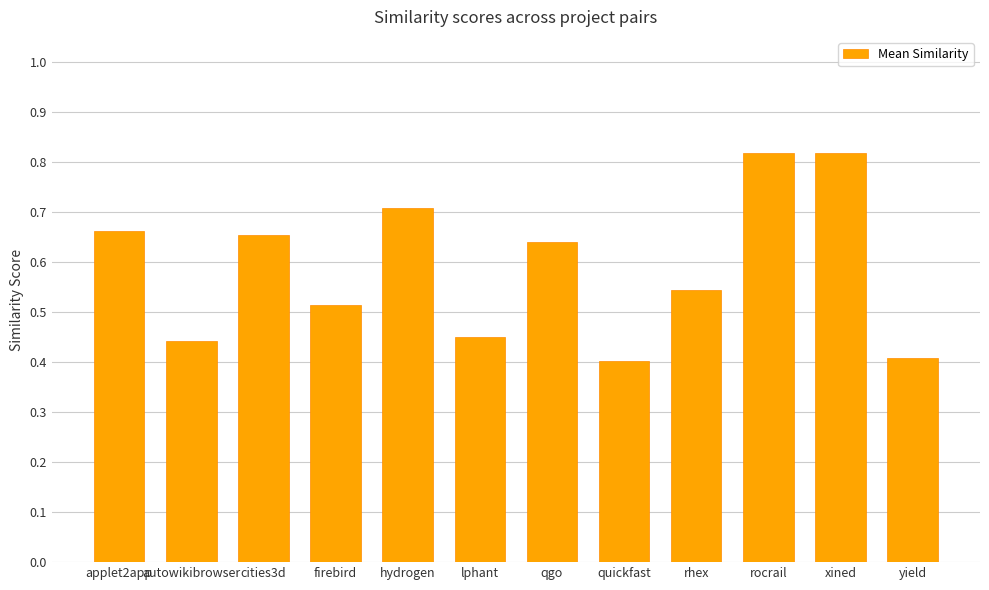

How many values are between 0 and 1?

12